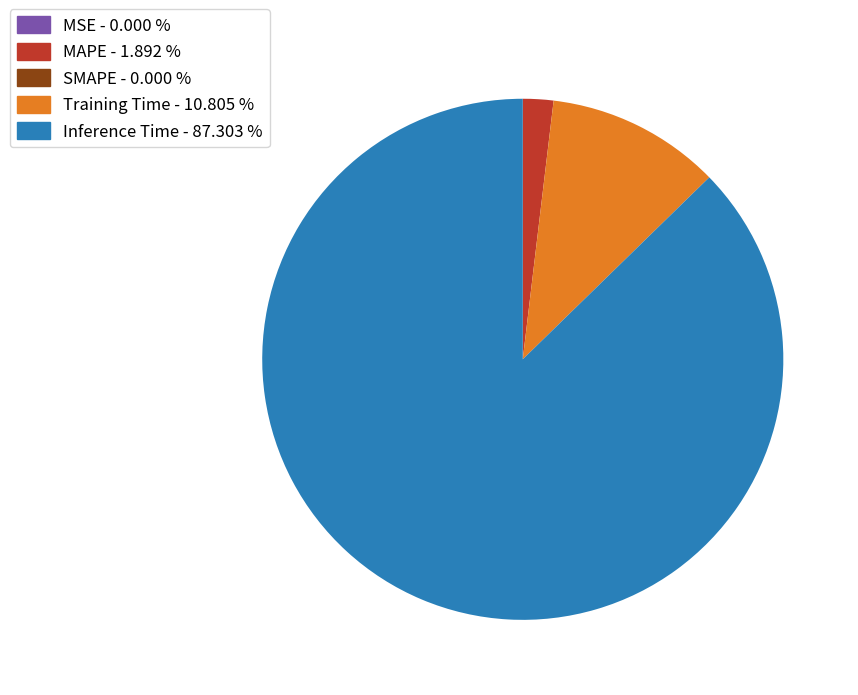

Is there a majority slice in this chart?

Yes